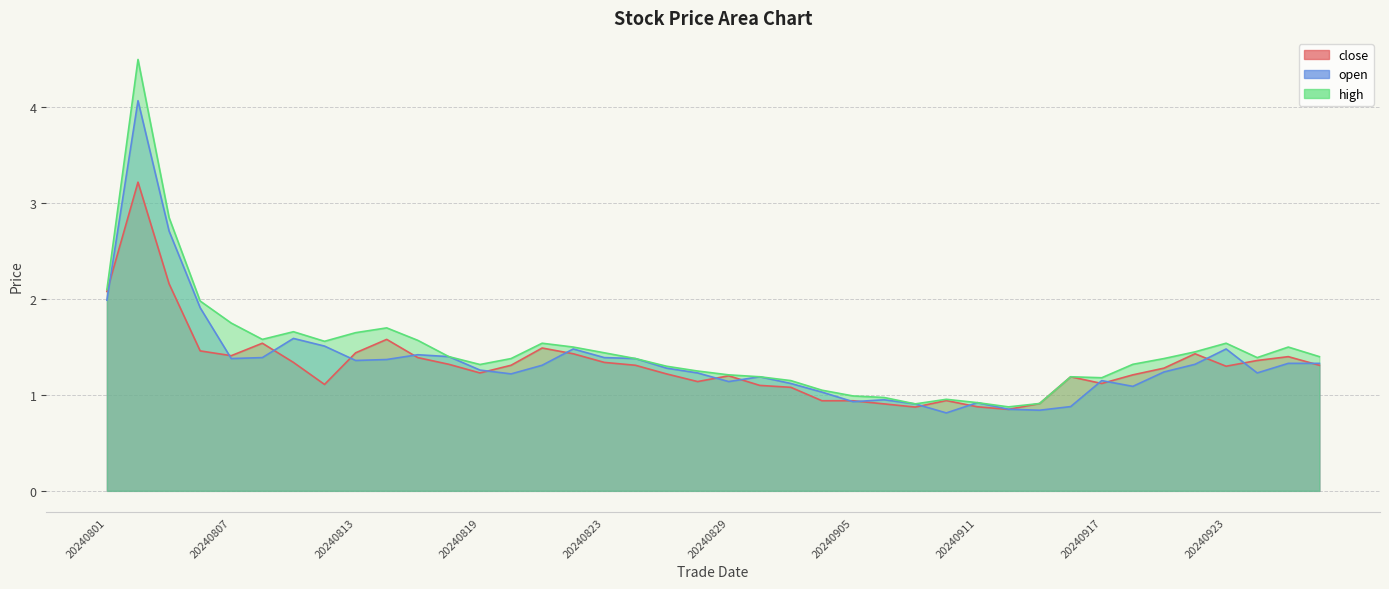

Which series has the widest spread of values?

high